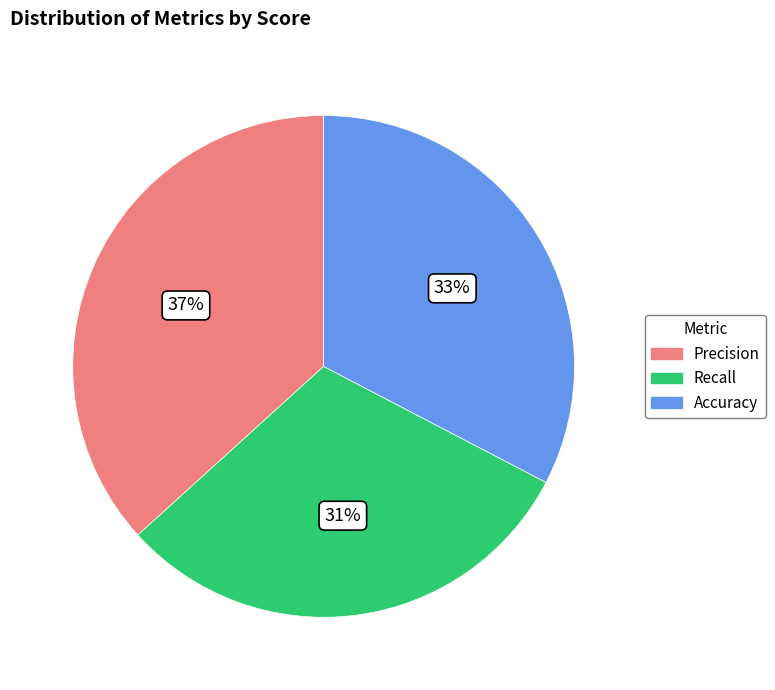

What percentage is the Accuracy slice, to the nearest percent?

33%